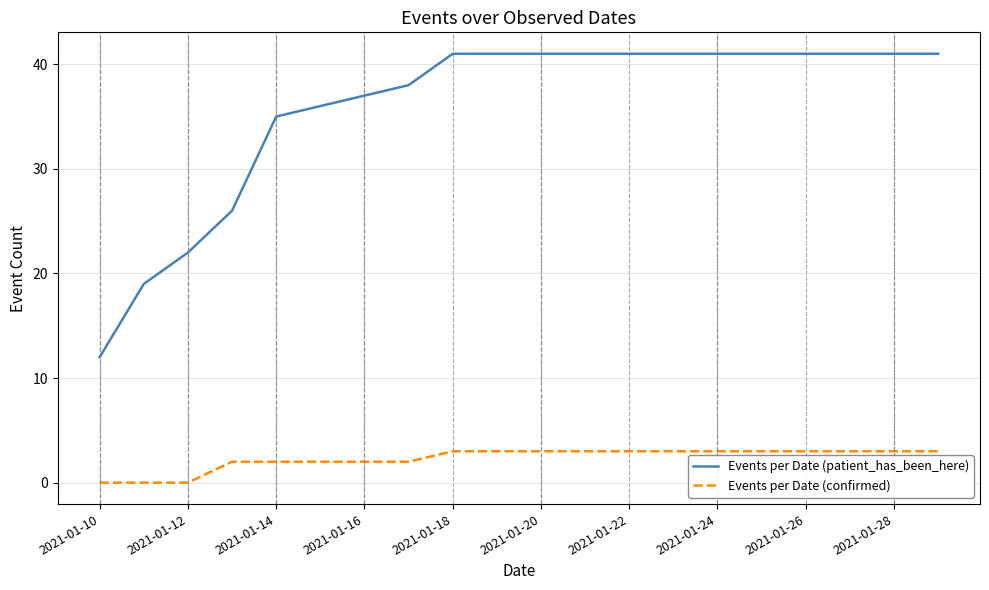

Rank the series by their average value, from lowest to highest.

Events per Date (confirmed), Events per Date (patient_has_been_here)